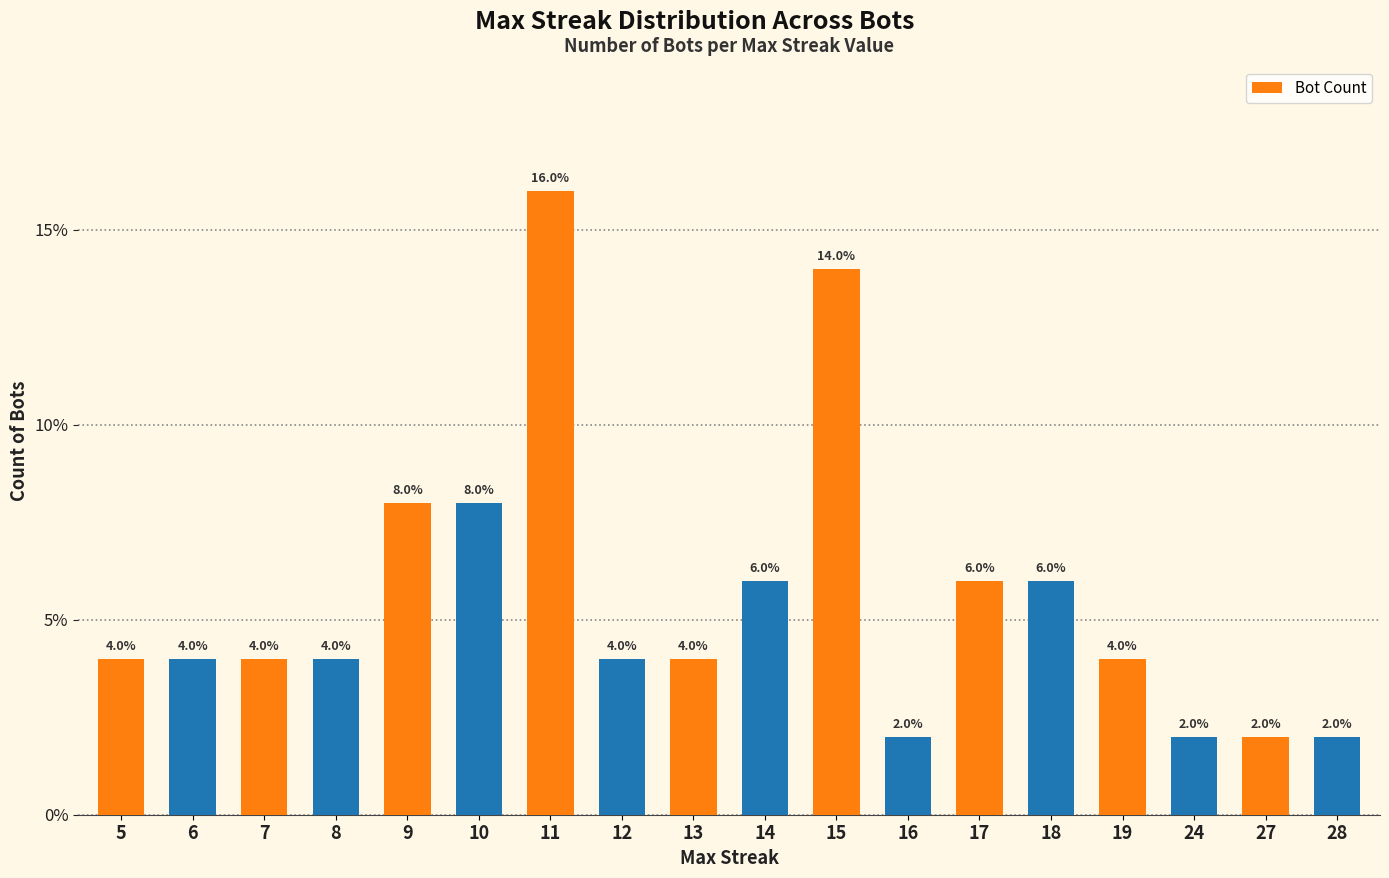

What is the approximate value at 16?

2.0